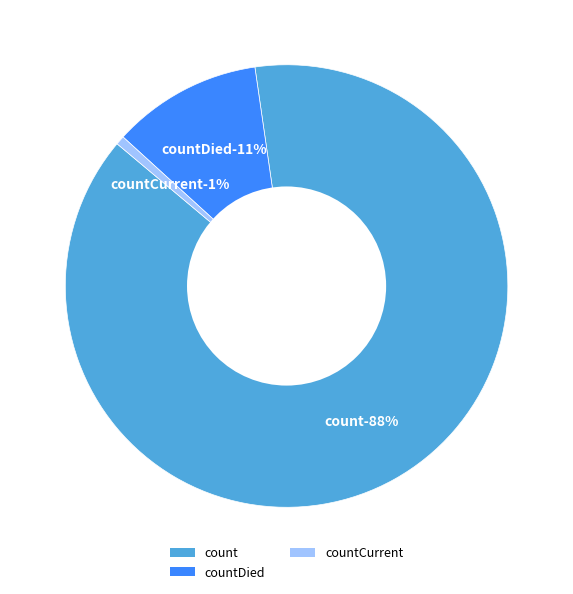

Count the number of slices in the pie.

5